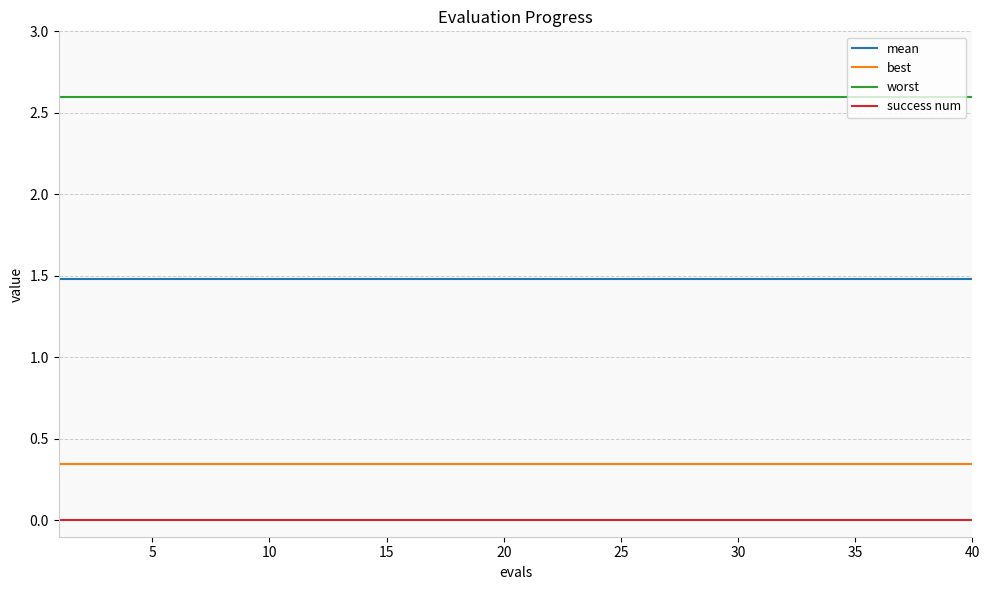

Rank the series by their maximum value, from lowest to highest.

success num, best, mean, worst